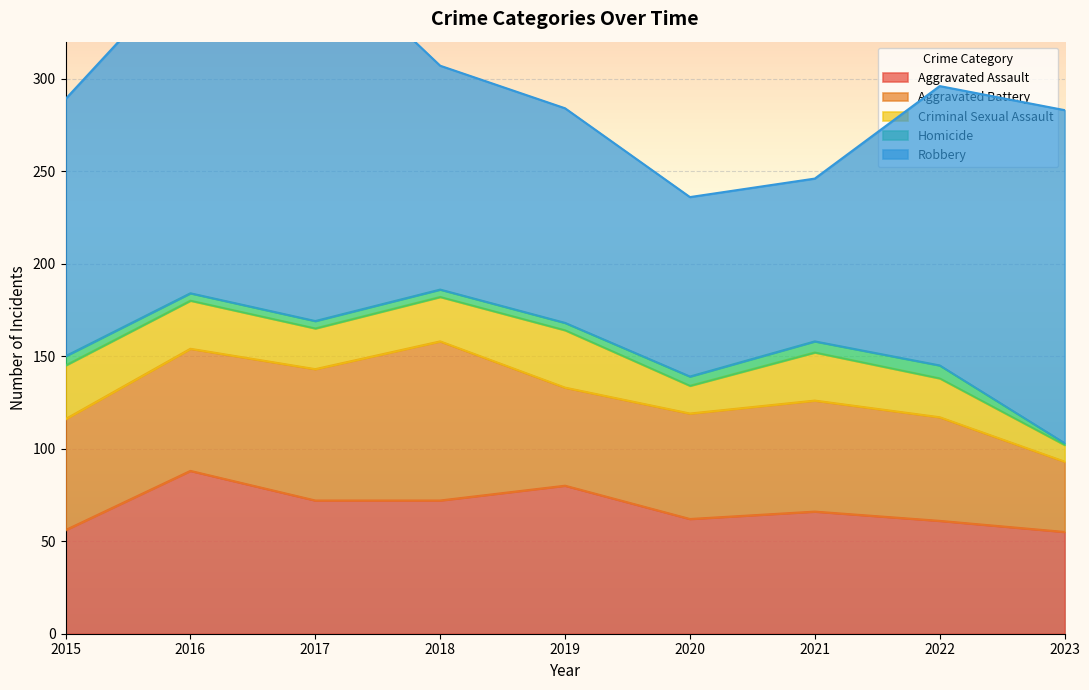

What is the sum of the Aggravated Battery values at 2021 and 2015?

120